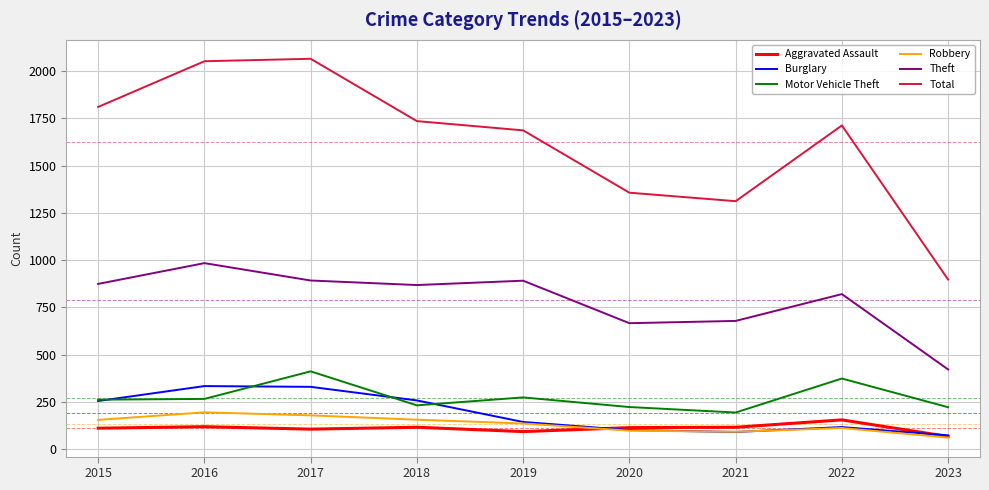

Is the value of Burglary at 2018 greater than the value of Motor Vehicle Theft at 2017?

No